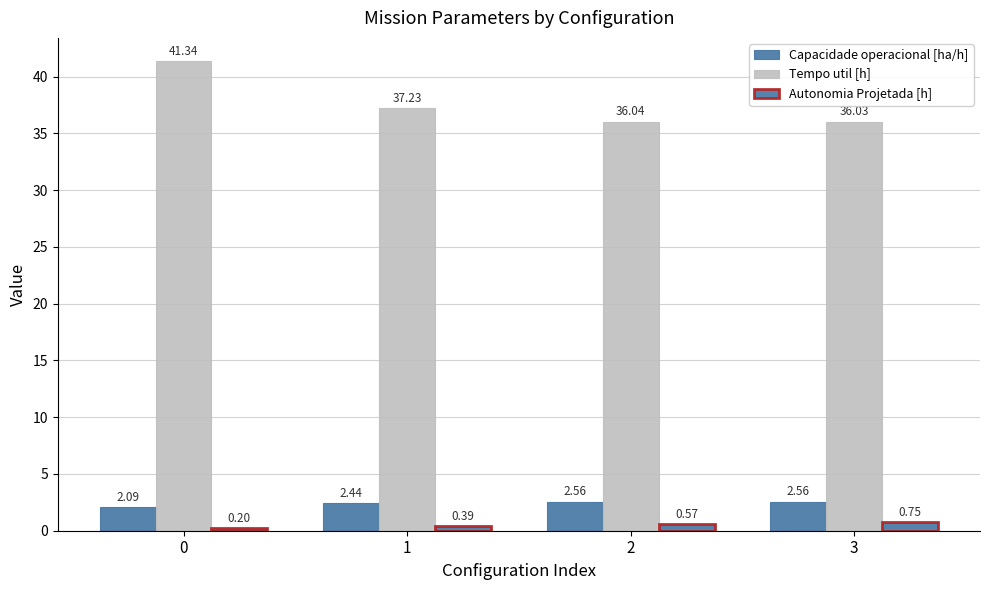

Does the chart contain any negative values?

No